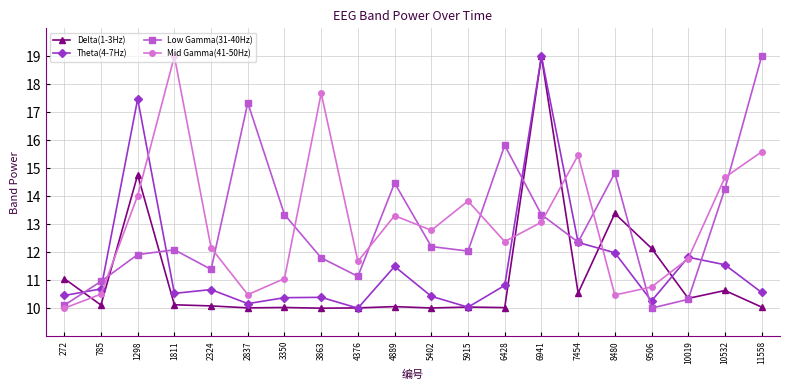

Where is the first local maximum for Low Gamma(31-40Hz)?

1811